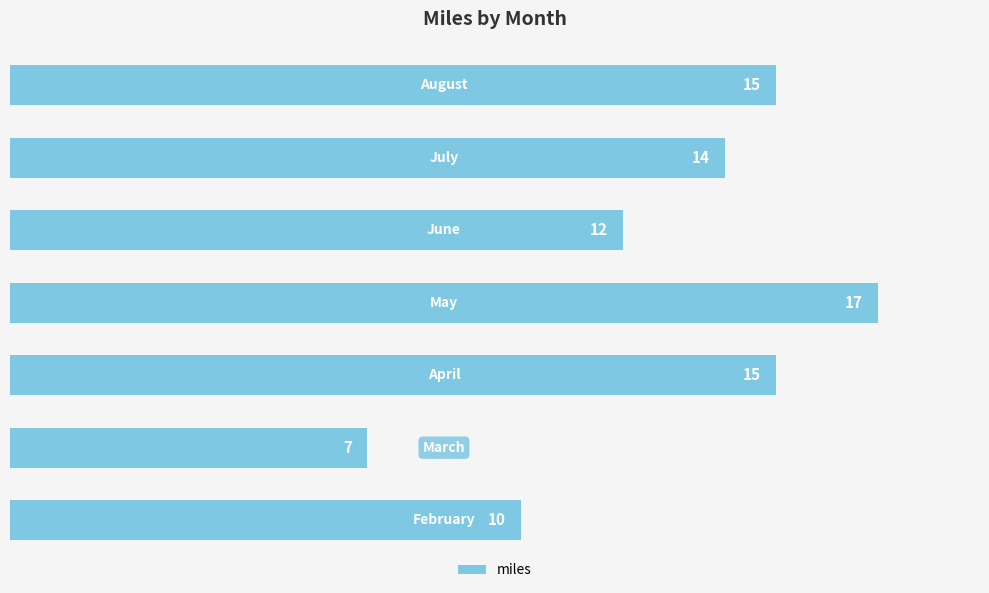

What is the sum of all values?

90